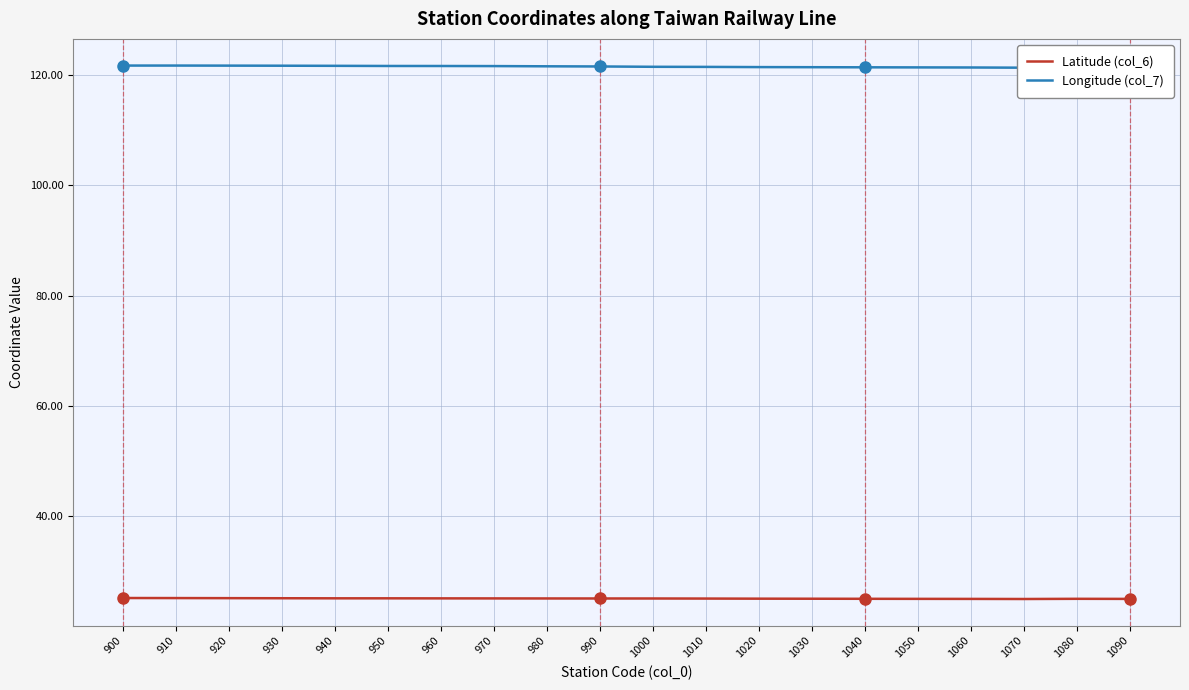

What are all the series names shown in the legend?

Latitude (col_6), Longitude (col_7)